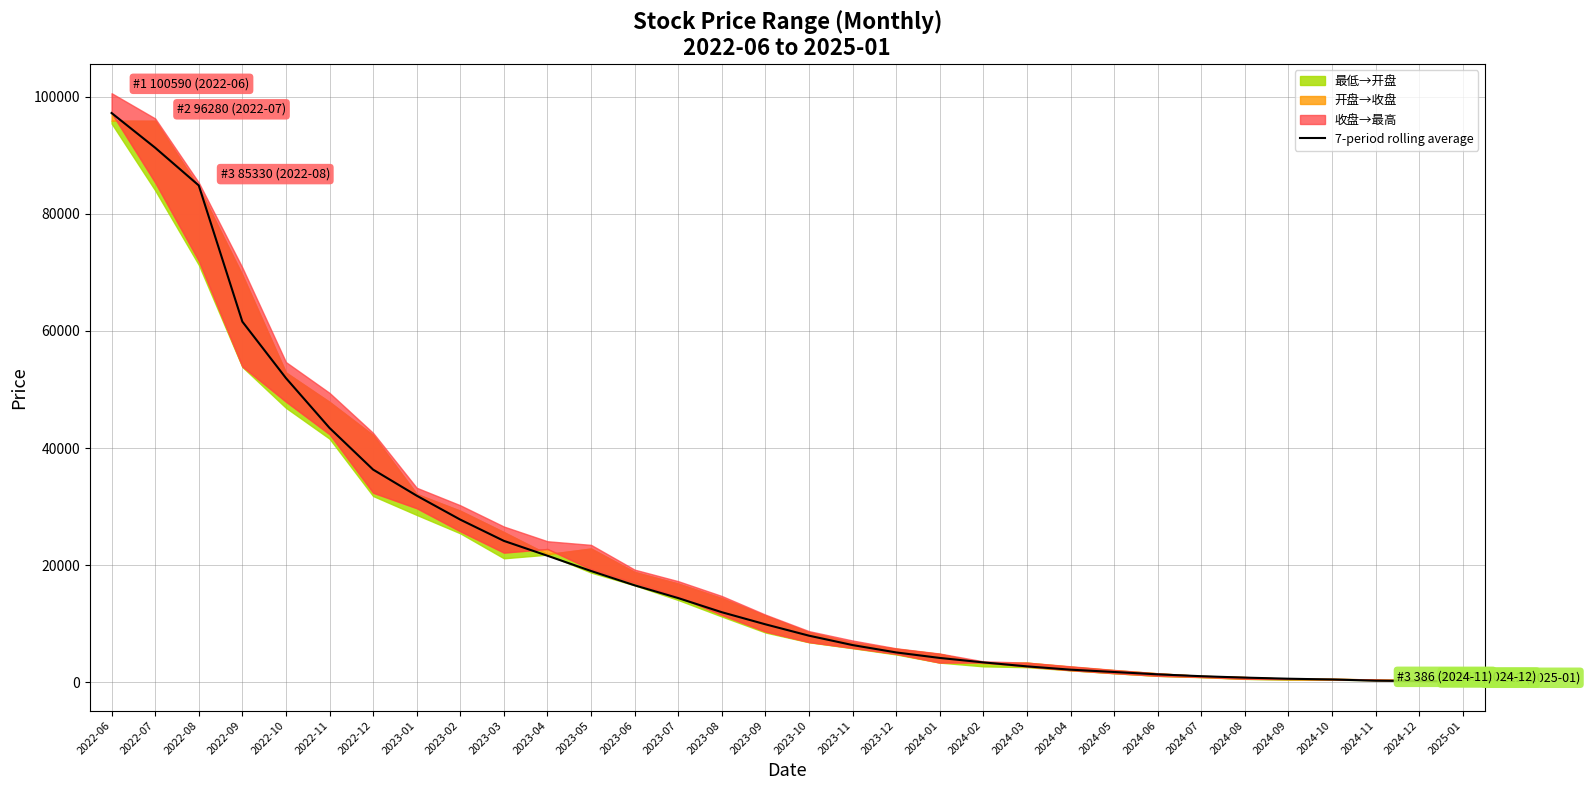

What is the average value?

21341.6